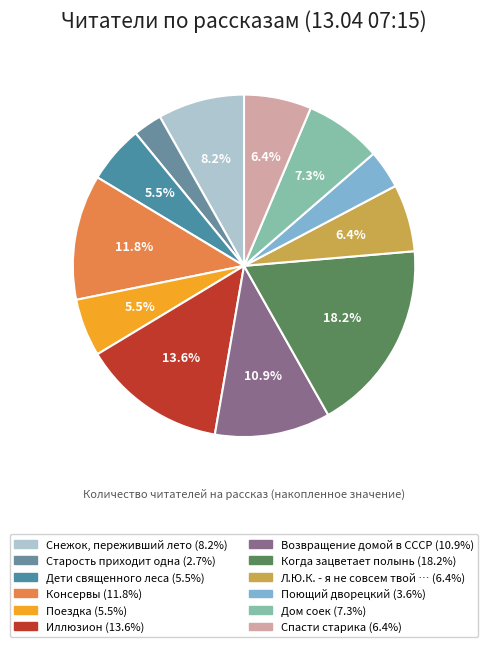

Count the number of slices in the pie.

12